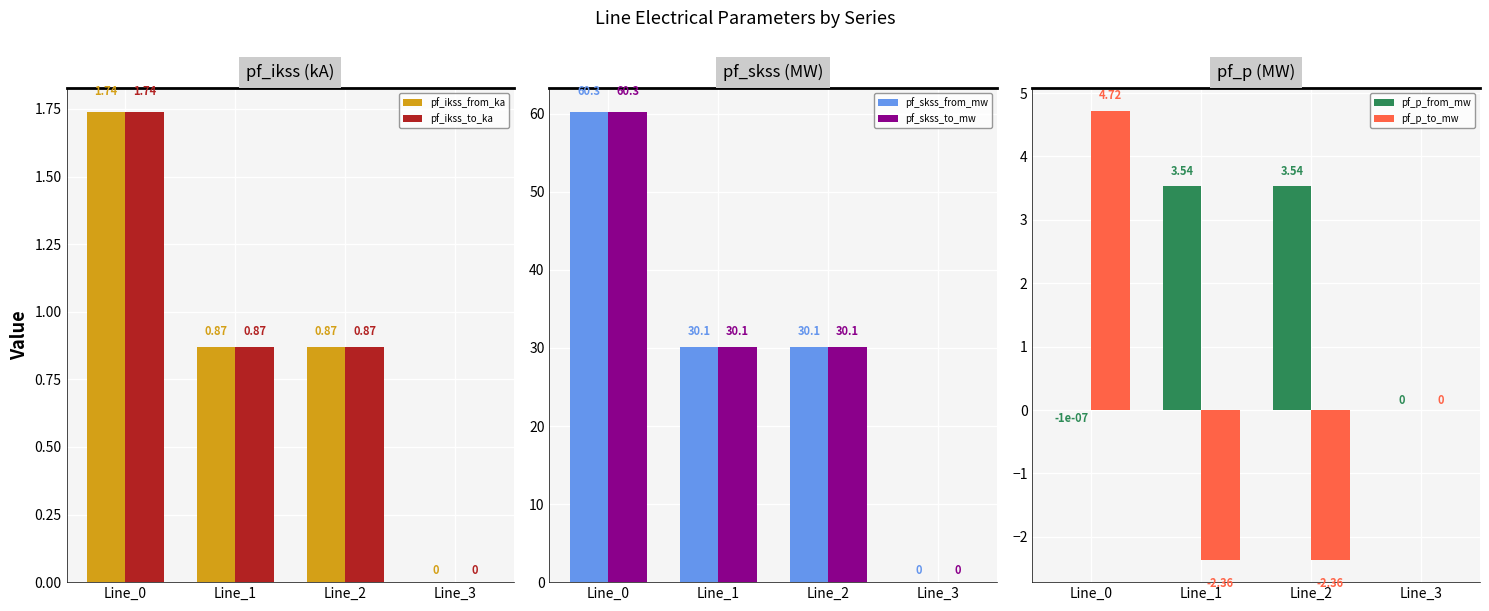

Count the number of categories in the chart.

4